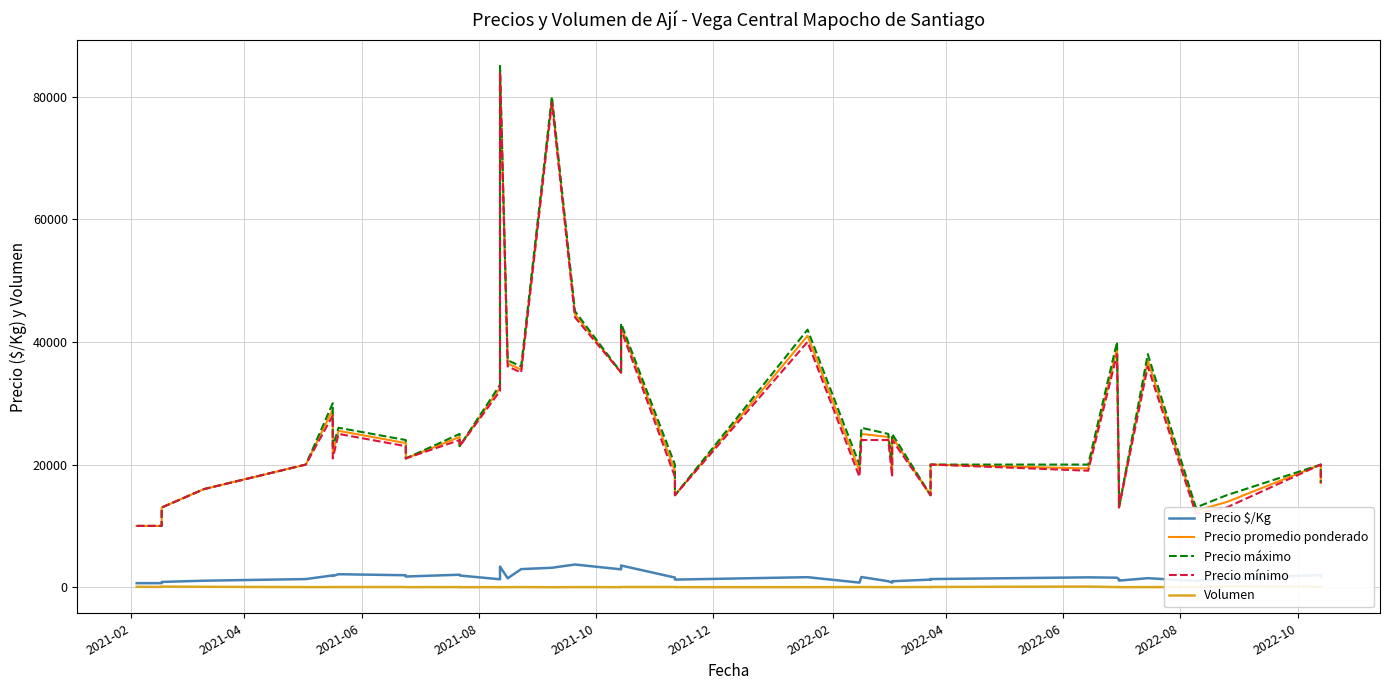

What is the difference between the maximum and minimum values in the Precio promedio ponderado series?

74429